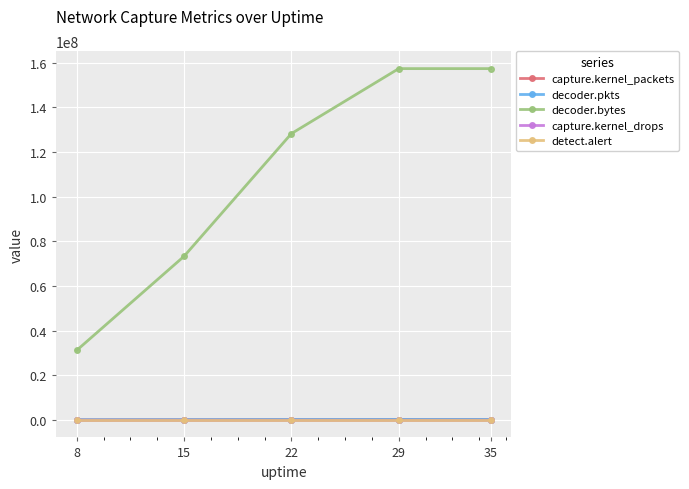

What is the greatest value displayed?

157287081